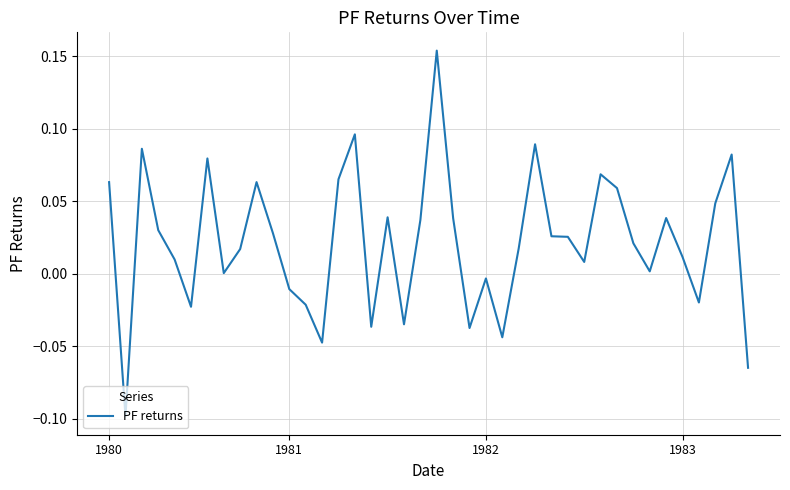

What is the difference between the maximum and minimum values?

0.3